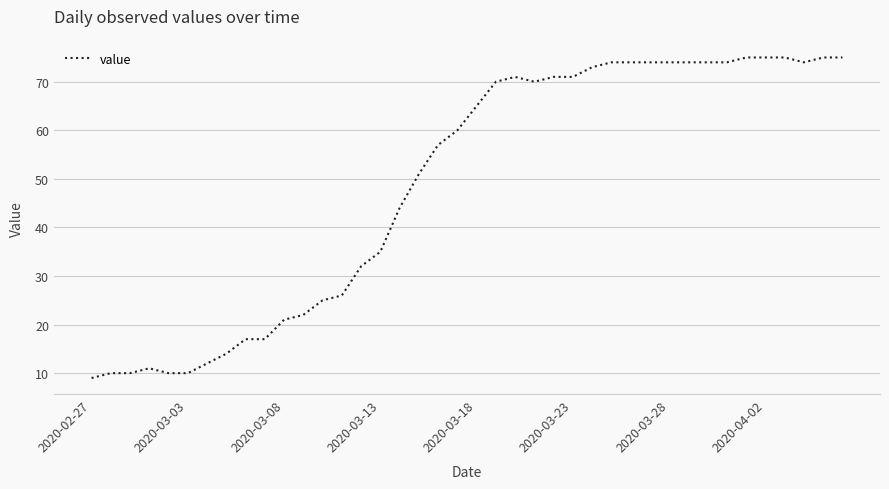

What is the smallest value displayed?

9